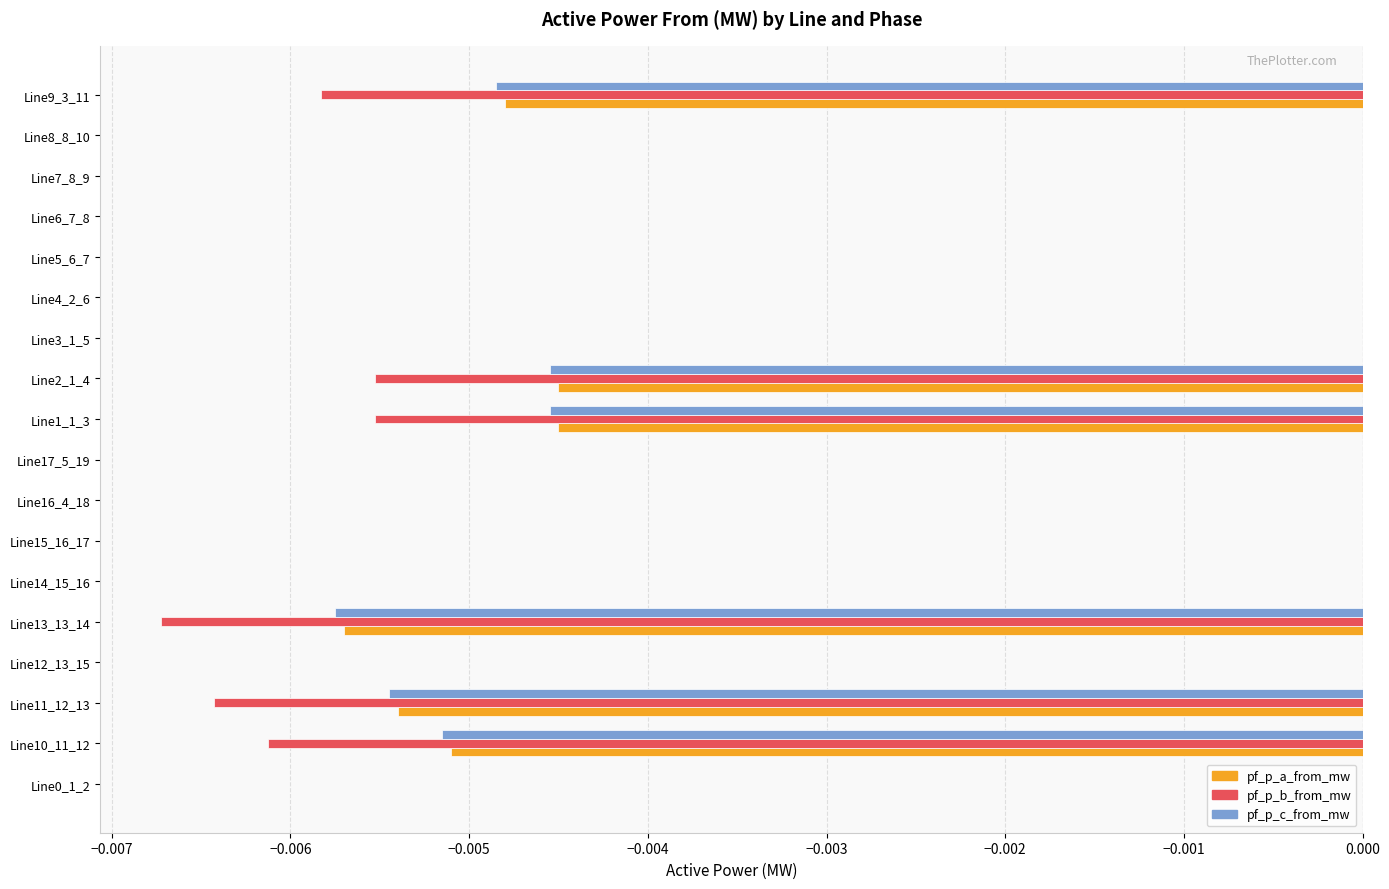

Which series changed the most between Line14_15_16 and Line1_1_3?

pf_p_b_from_mw